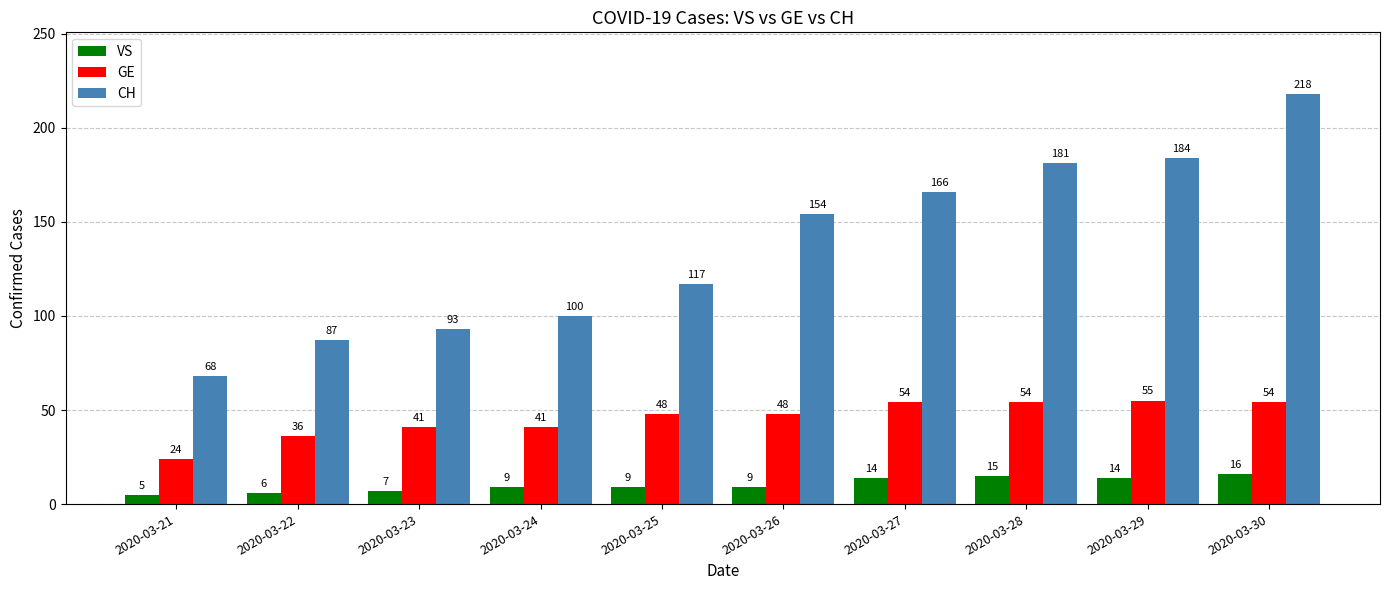

At how many categories does at least one series exceed 165?

4